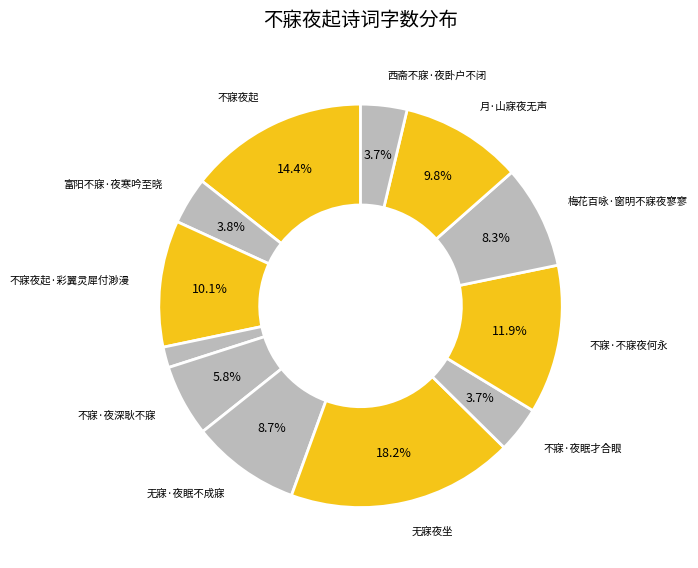

Count the number of slices in the pie.

12